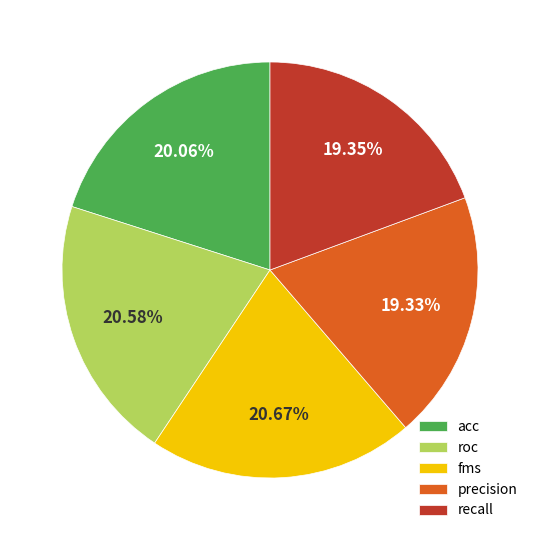

Is there a majority slice in this chart?

No